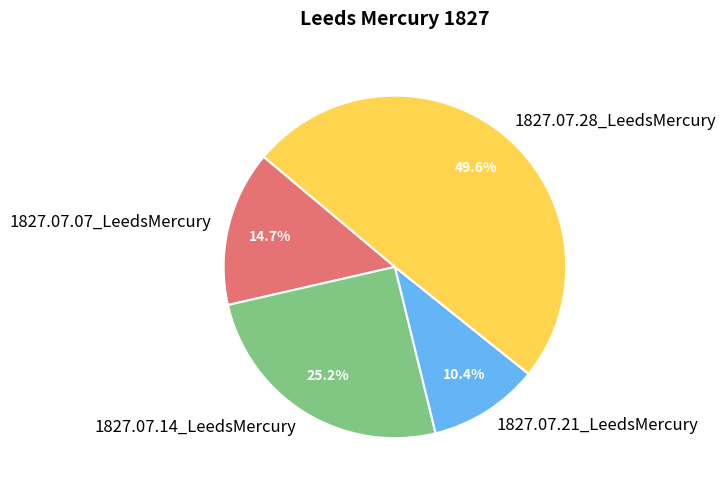

The 1827.07.28_LeedsMercury slice represents 40% of the pie. True or false?

False